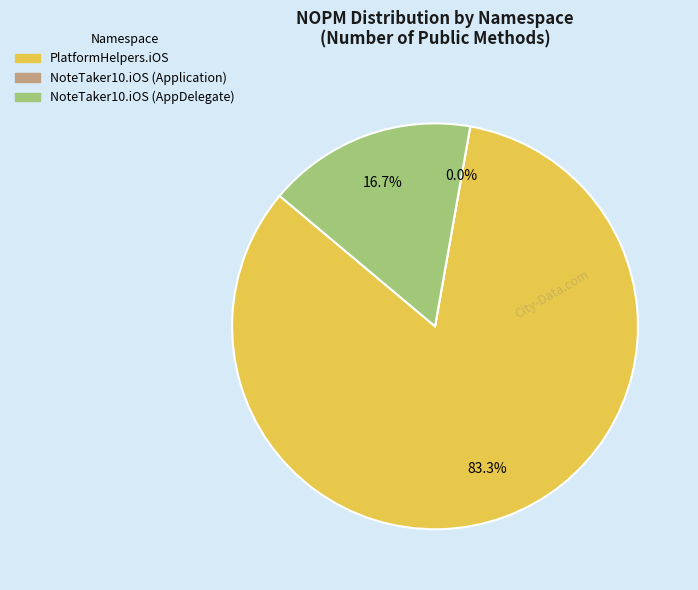

Which category has the biggest portion of the pie?

PlatformHelpers.iOS